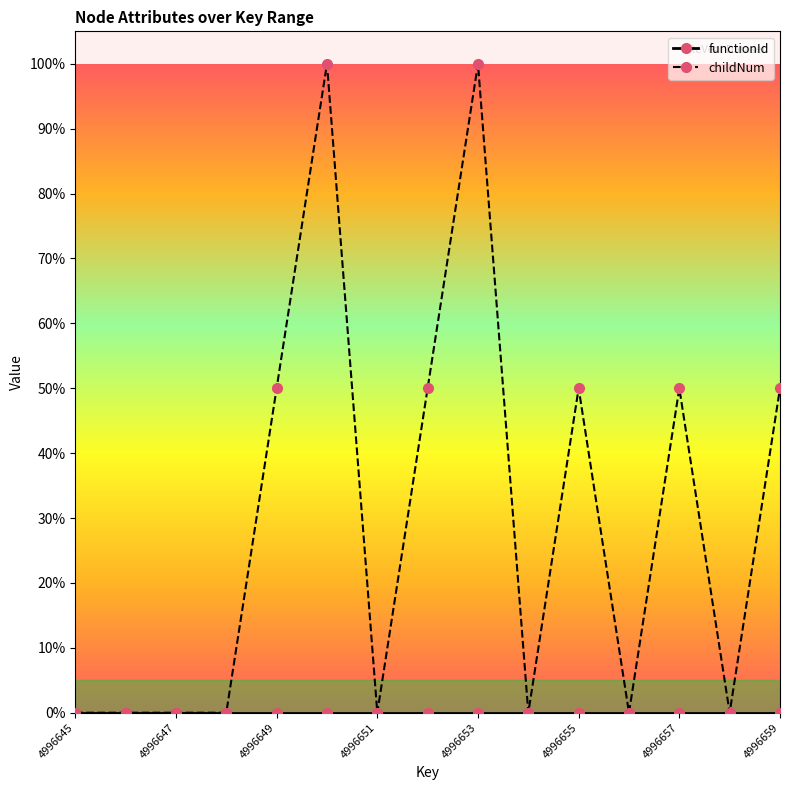

Is this an area chart (filled region under the line)?

No